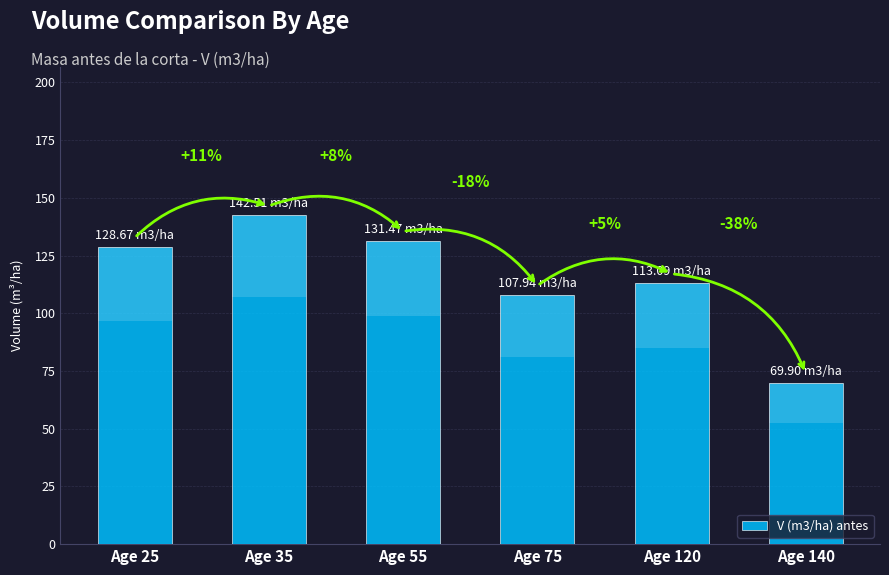

What is the value of the 3rd bar from the left?

131.5